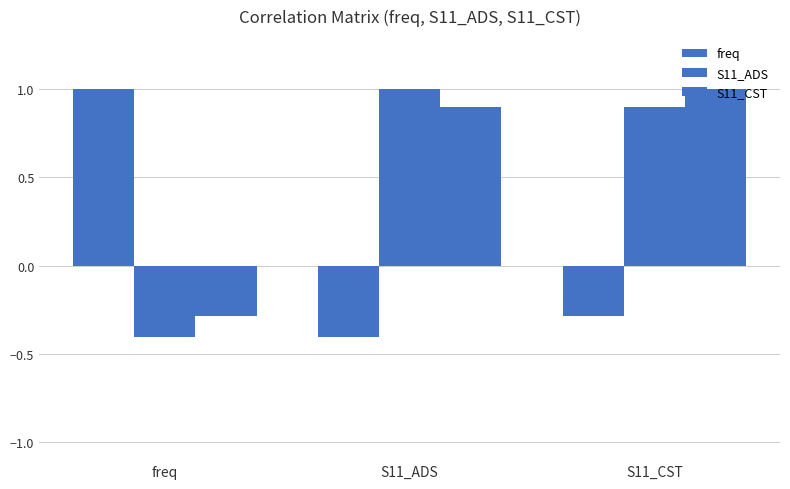

How many data points in S11_ADS are less than 0?

1